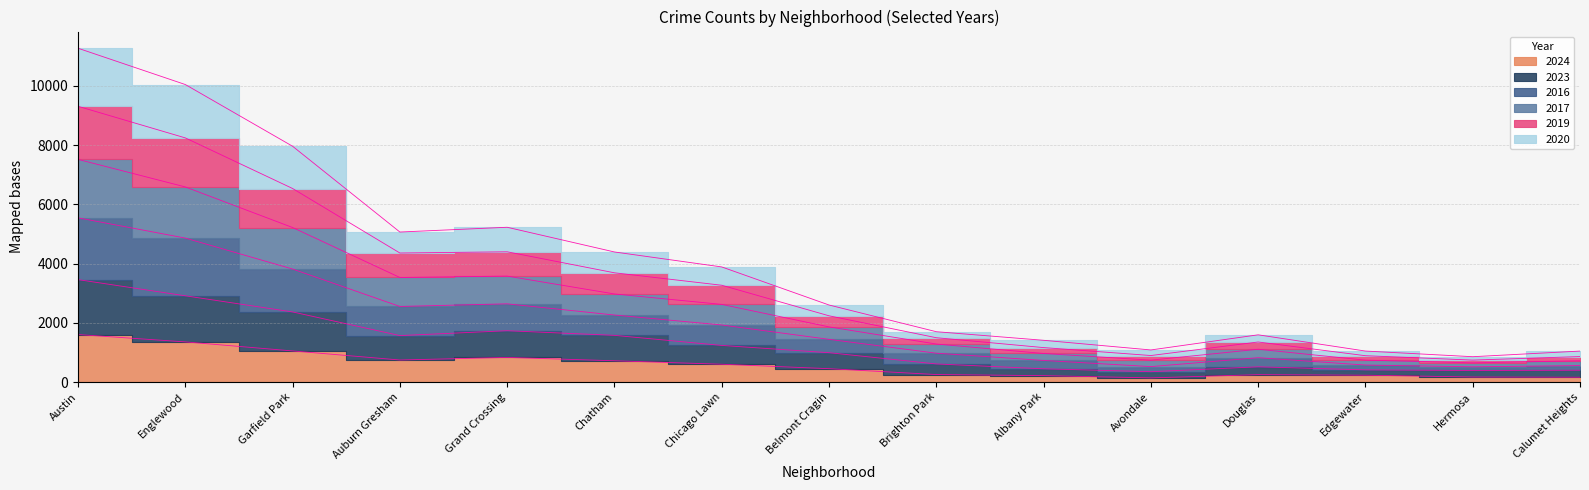

Which has a higher value, Calumet Heights or Chatham?

Chatham